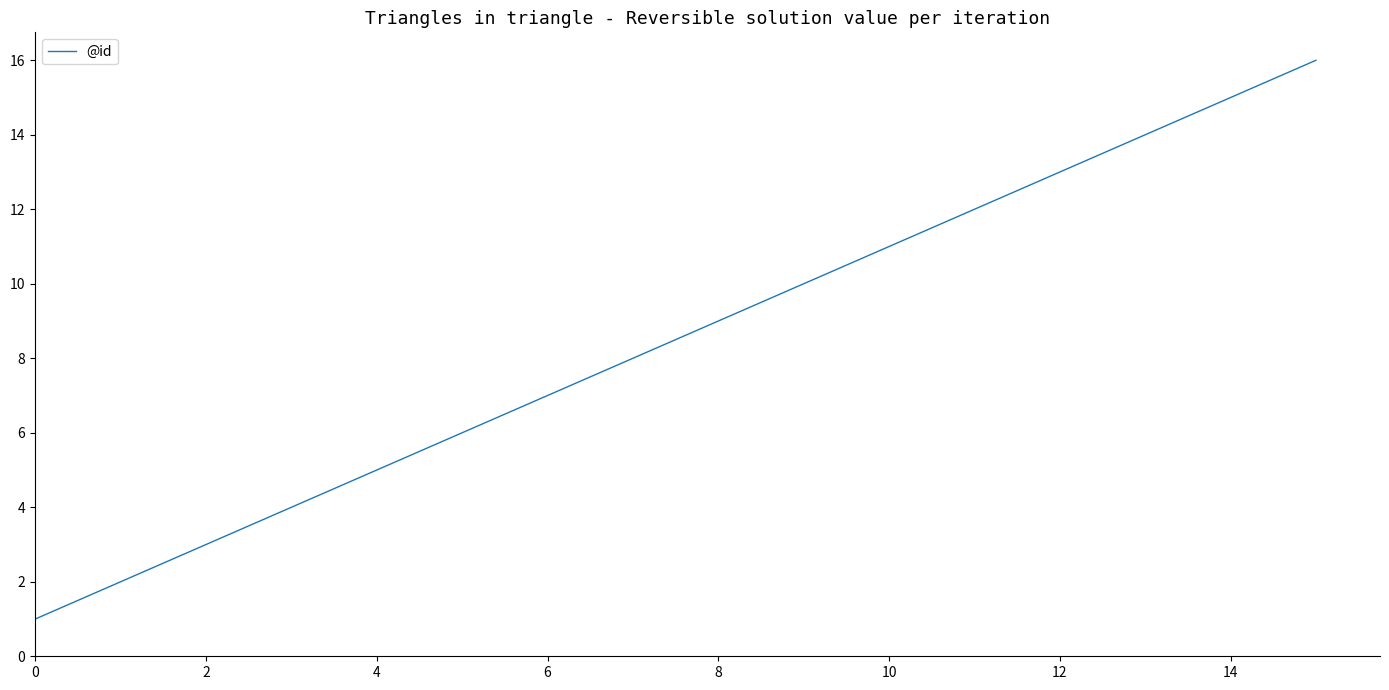

Count the number of categories in the chart.

16